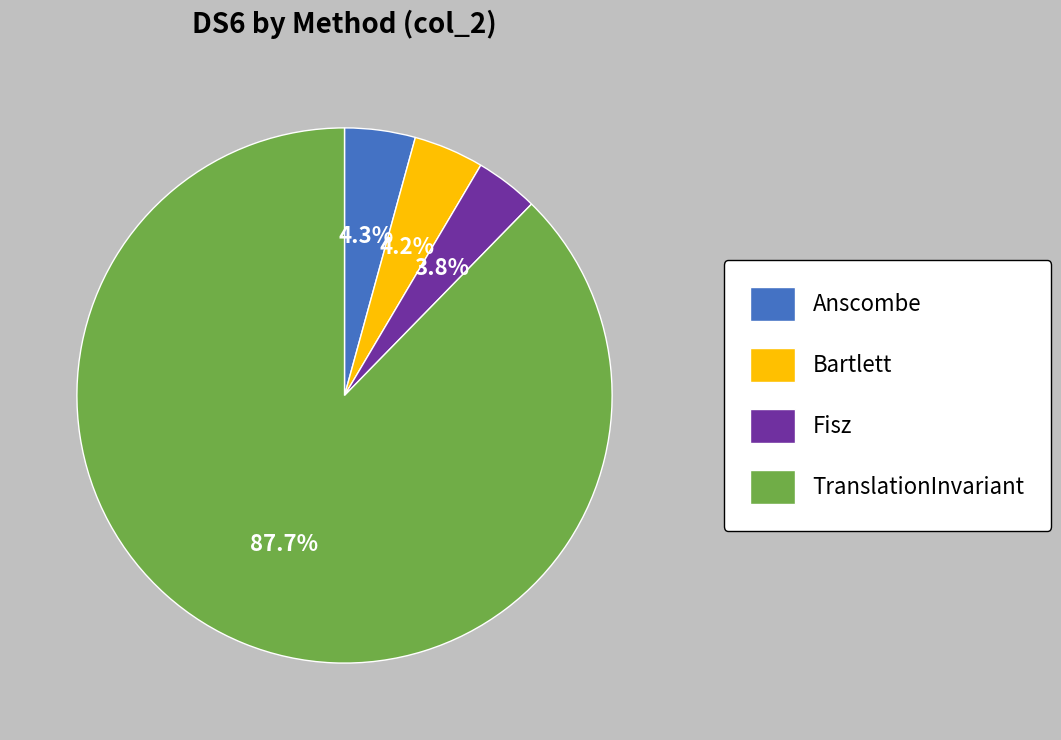

What is the ratio of the value at Fisz to the value at Bartlett?

0.9